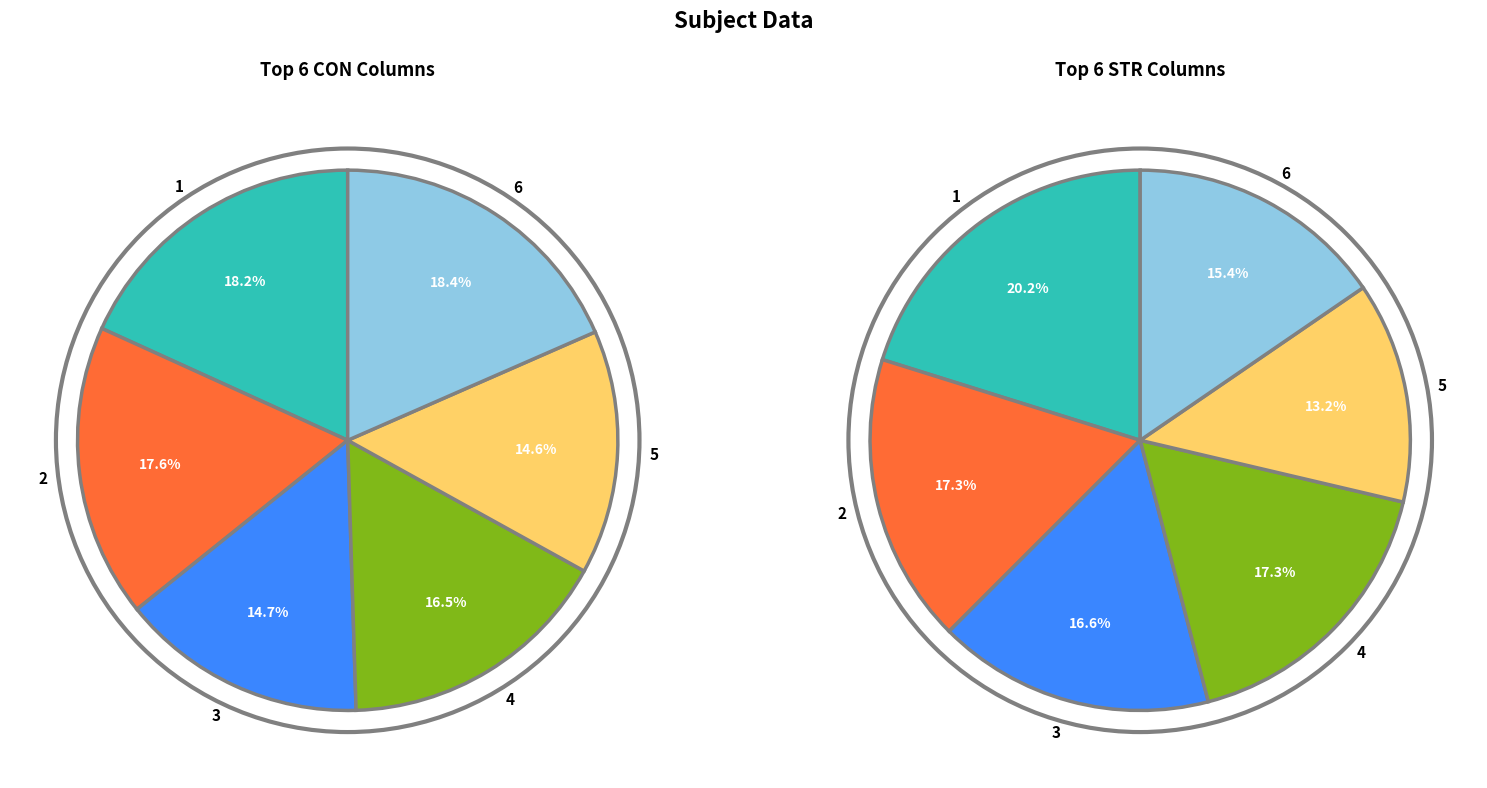

What percentage do CON and STR together represent?

100.0%